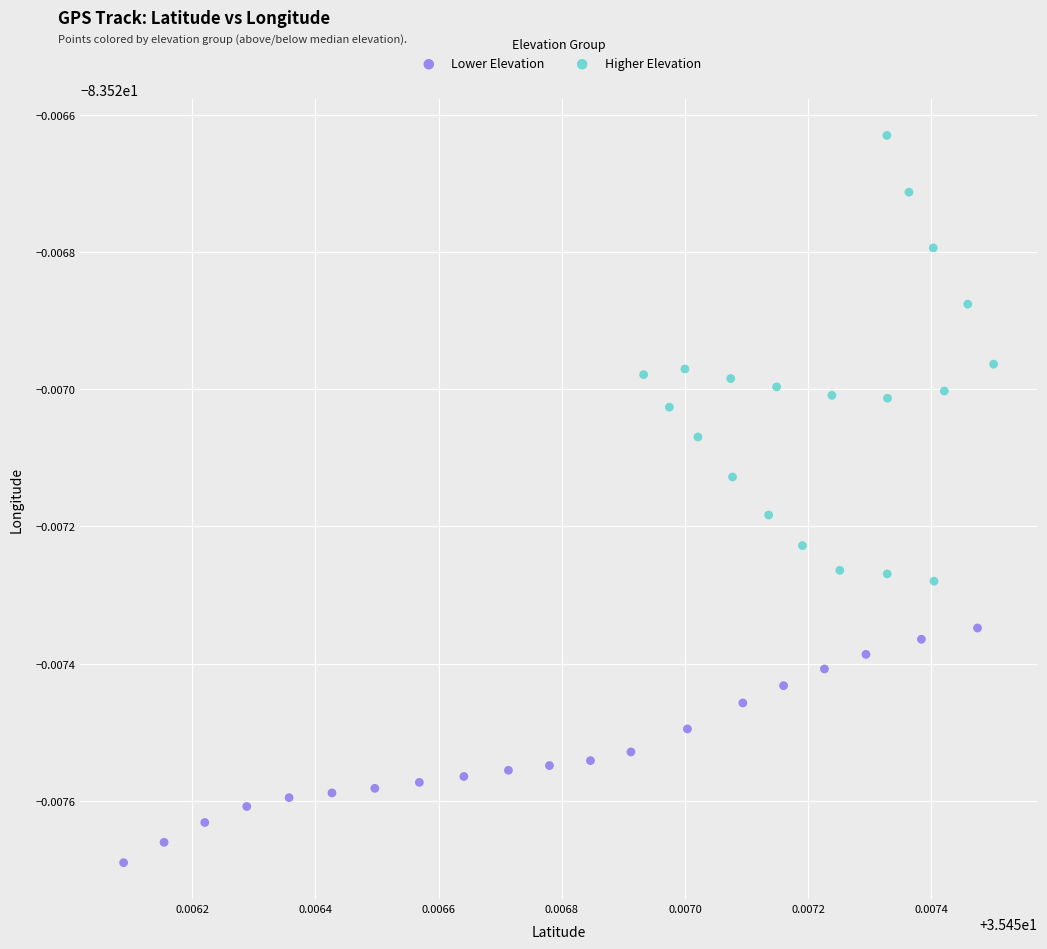

Which series reaches the maximum Y coordinate?

Higher Elevation